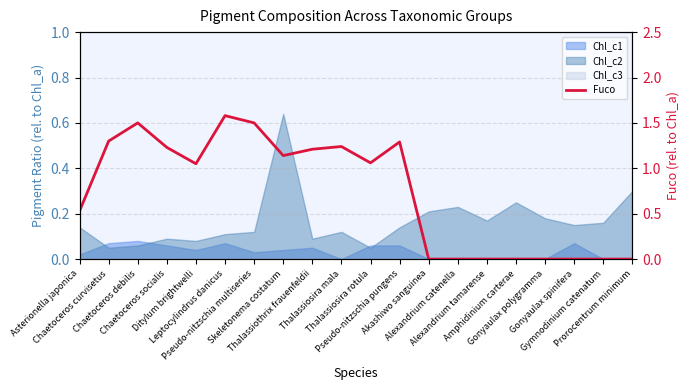

List the labels in order of value, smallest first.

Akashiwo sanguinea, Alexandrium catenella, Alexandrium tamarense, Amphidinium carterae, Gonyaulax polygramma, Gonyaulax spinifera, Gymnodinium catenatum, Prorocentrum minimum, Asterionella japonica, Ditylum brightwelli, Thalassiosira rotula, Skeletonema costatum, Thalassiothrix frauenfeldii, Chaetoceros socialis, Thalassiosira mala, Pseudo-nitzschia pungens, Chaetoceros curvisetus, Chaetoceros debilis, Pseudo-nitzschia multiseries, Leptocylindrus danicus